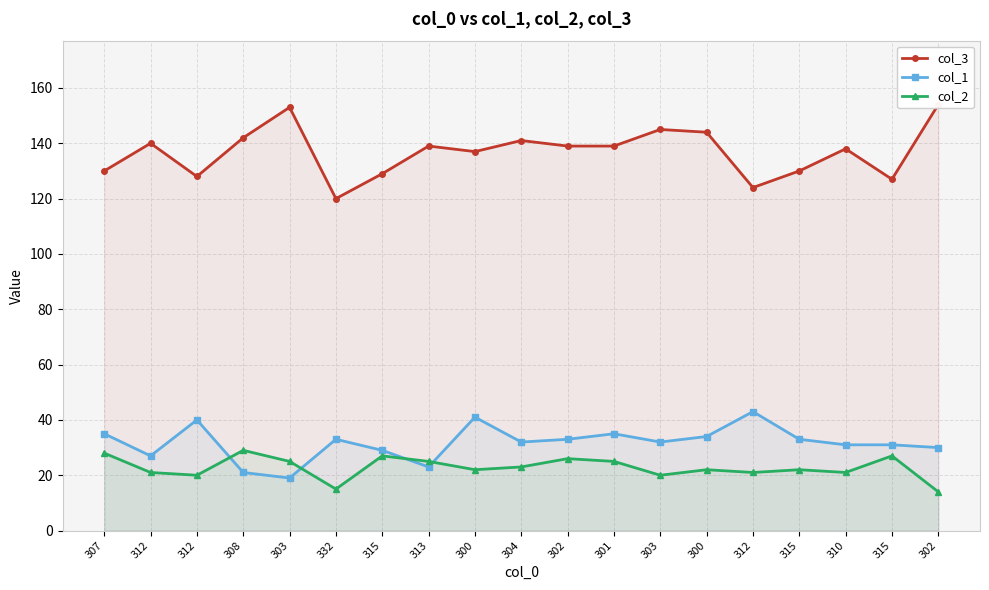

Which category has the highest value in the col_1 series?

312